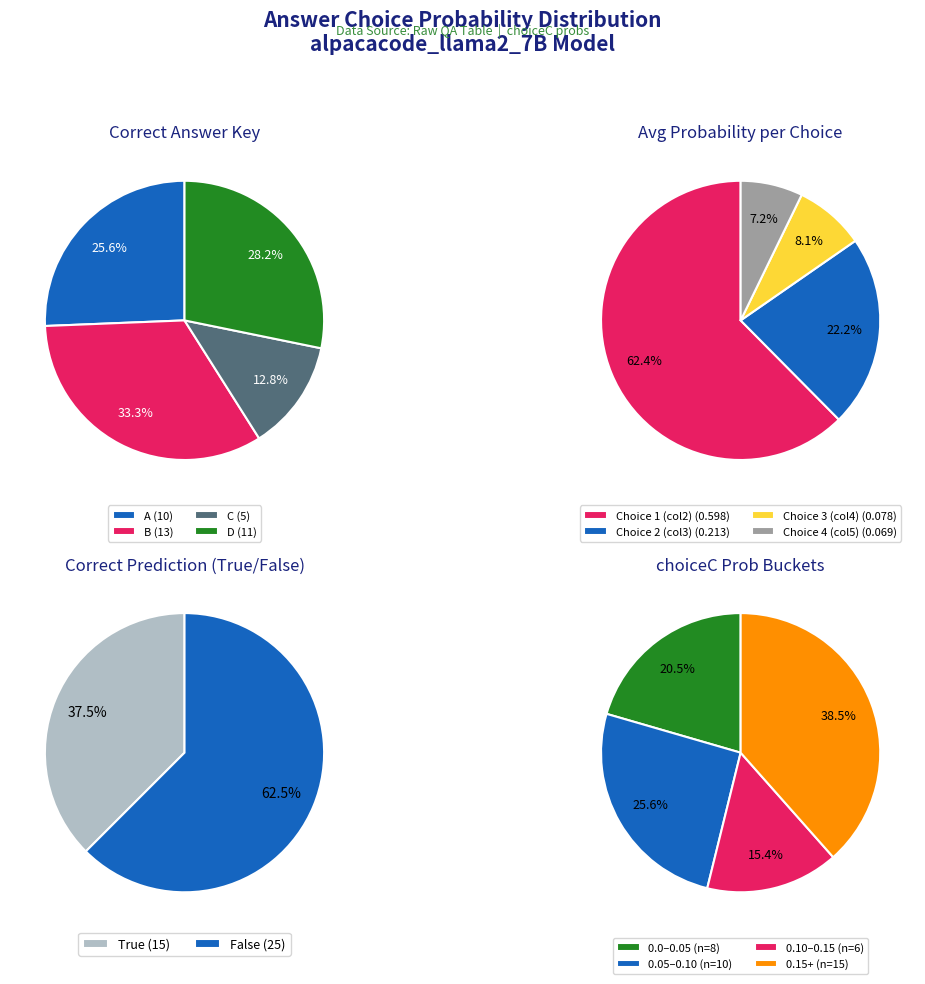

Is C the majority of the pie?

No